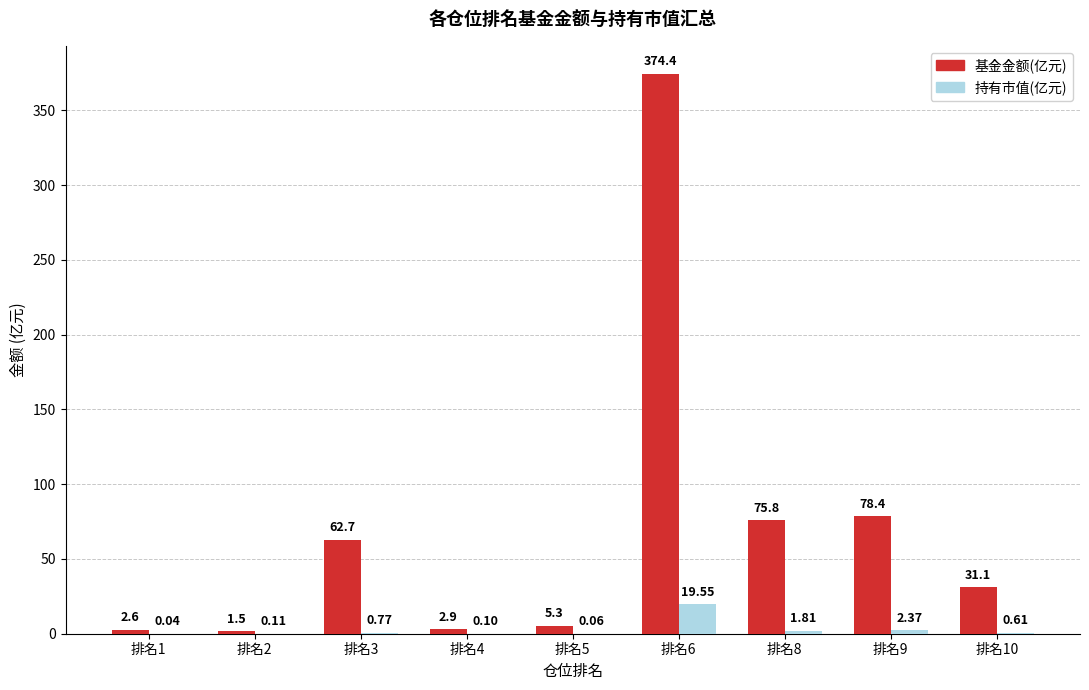

What is the total value across all series at 排名8?

77.6